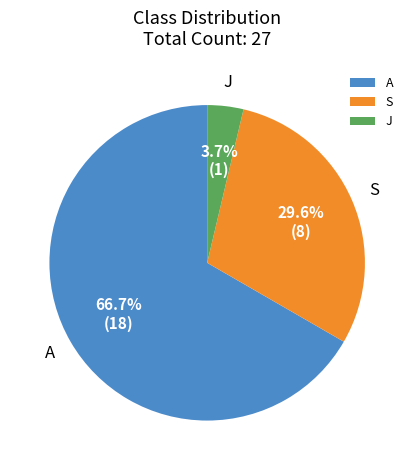

To the nearest percent, what is the combined percentage of S and A?

96%